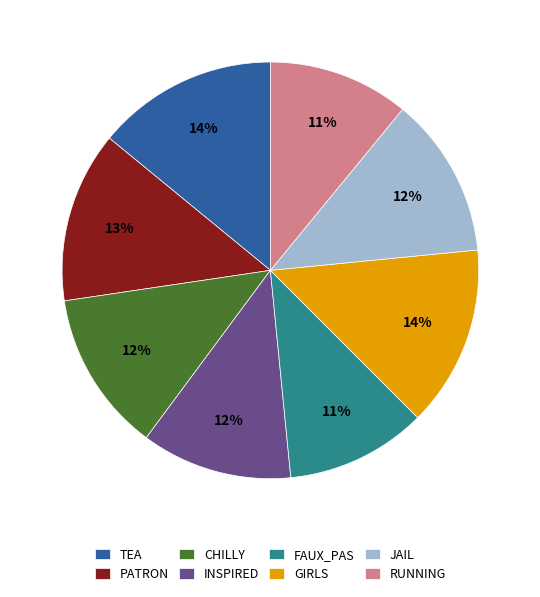

To the nearest percent, what is the combined percentage of RUNNING and JAIL?

23%